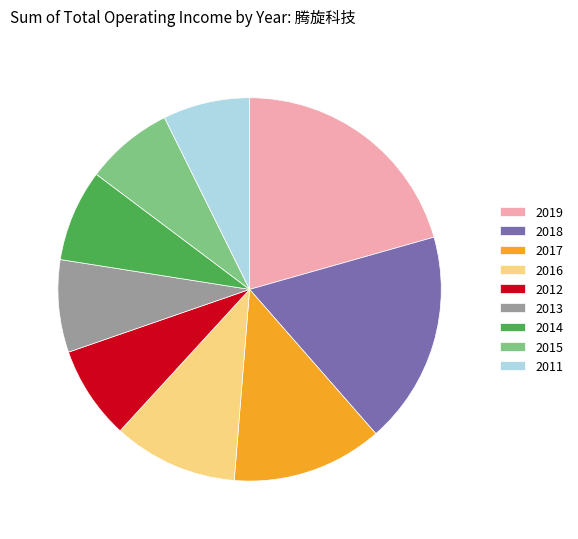

Is it true that 2011 is 14% of the pie?

False